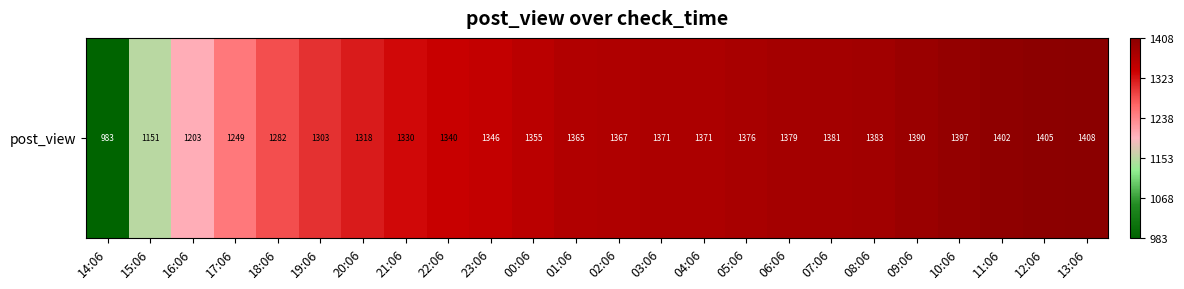

What is the average value?

1327